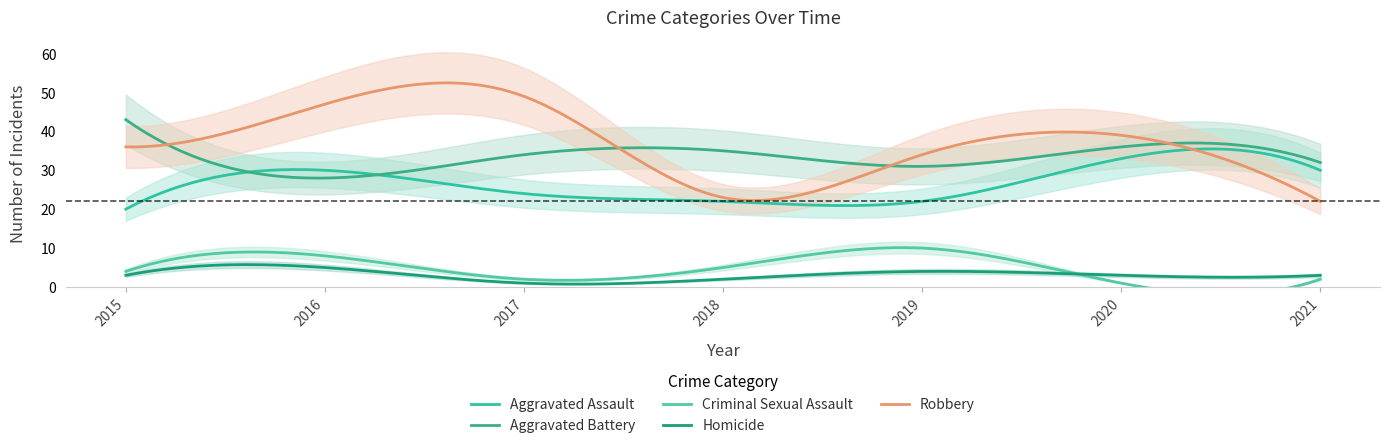

Reading right to left, transcribe all the data shown in this chart.

Aggravated Assault: 30	33	22	22	24	30	20
Aggravated Battery: 32	36	31	35	34	28	43
Criminal Sexual Assault: 2	1	10	5	2	8	4
Homicide: 3	3	4	2	1	5	3
Robbery: 22	39	34	23	49	47	36